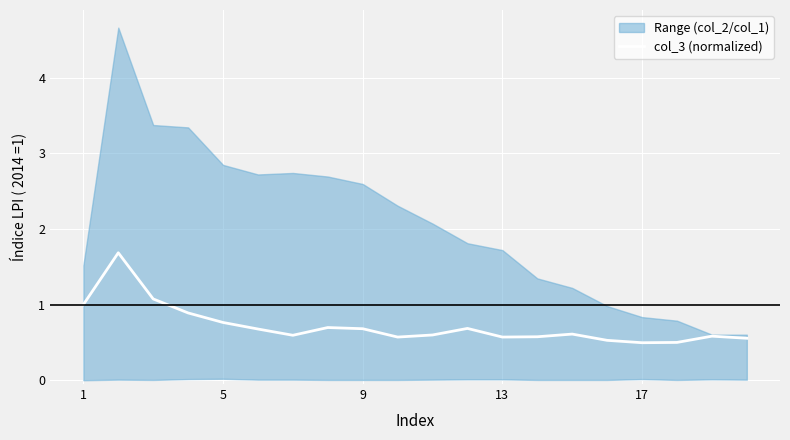

Is it true that the value at 5 is 2.4?

False